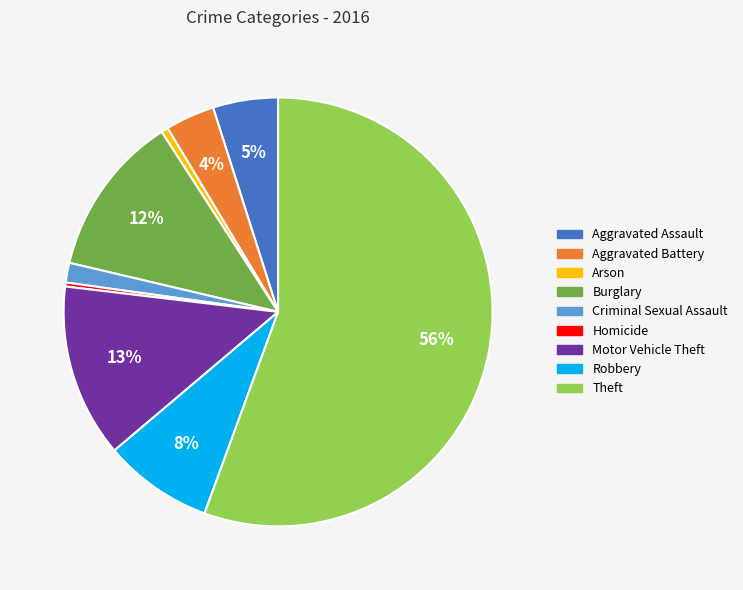

Which category has the biggest portion of the pie?

Theft